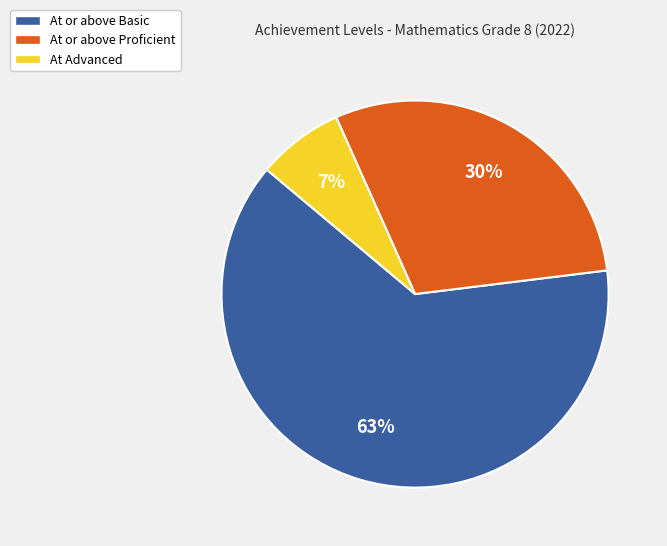

How many slices are in this pie chart?

3